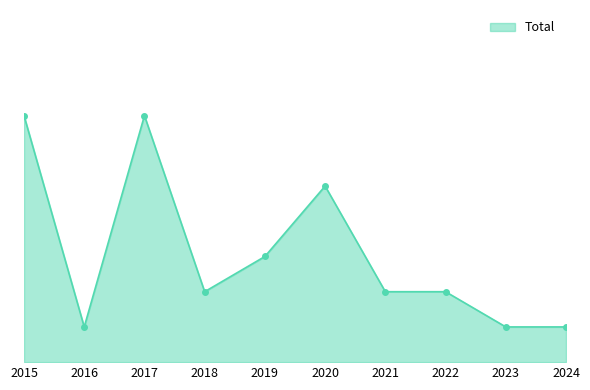

What is the value of the 2nd point from the left?

1